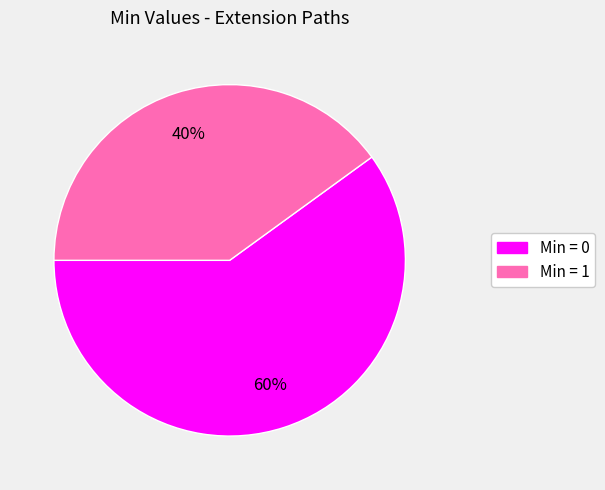

Does any single category account for the majority?

Yes